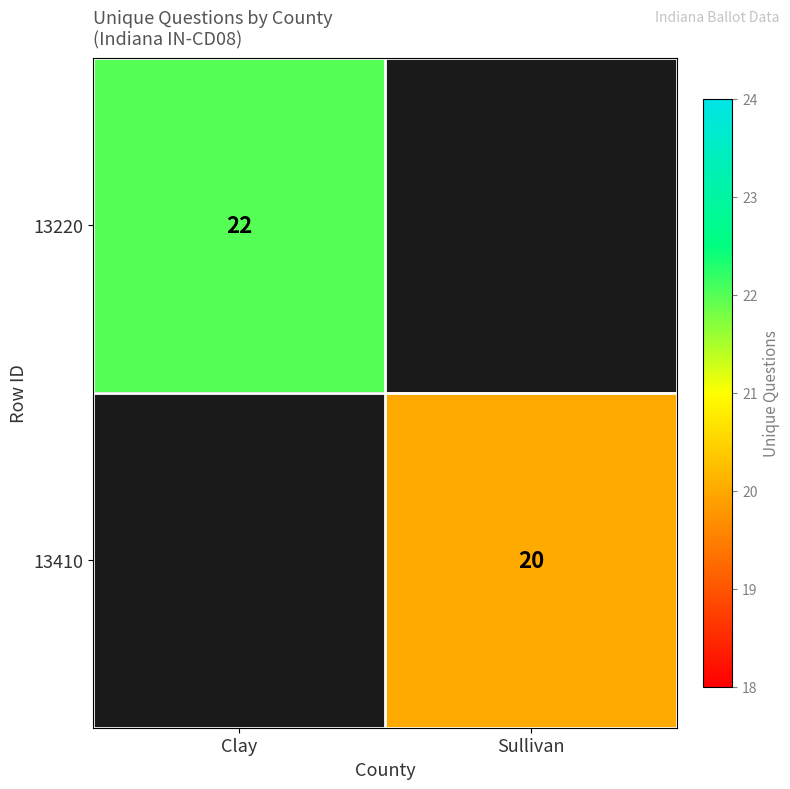

True or false: 13220 has a value of 9 at Clay.

False